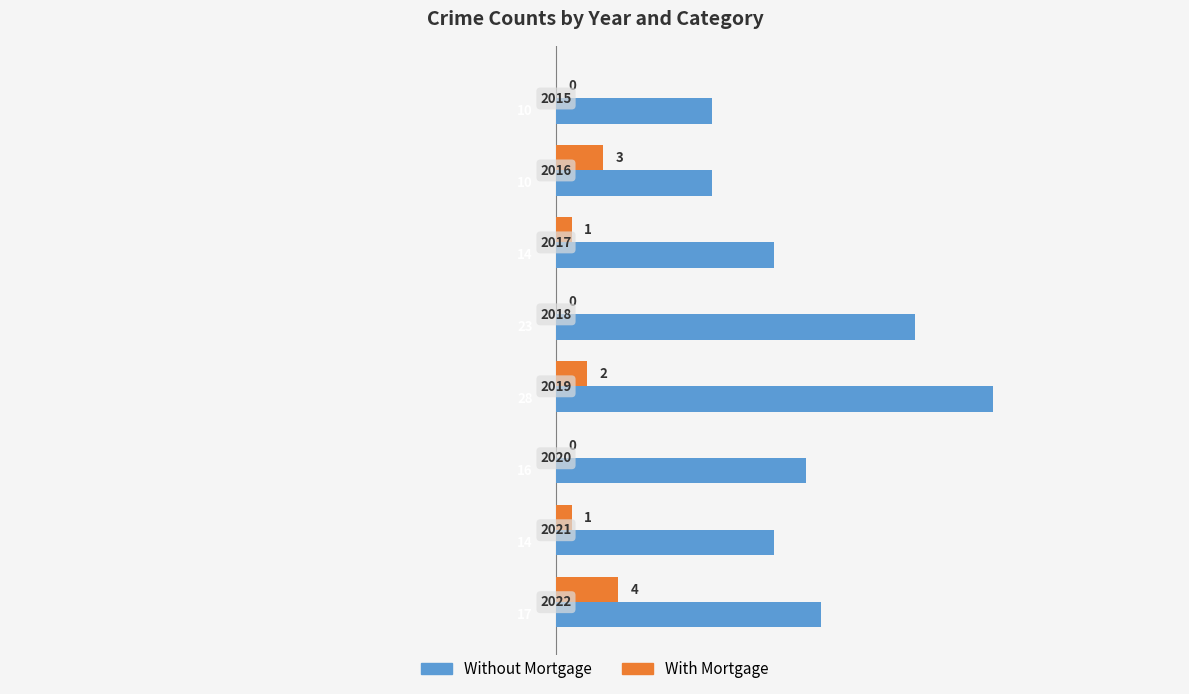

What is the greatest value displayed?

28